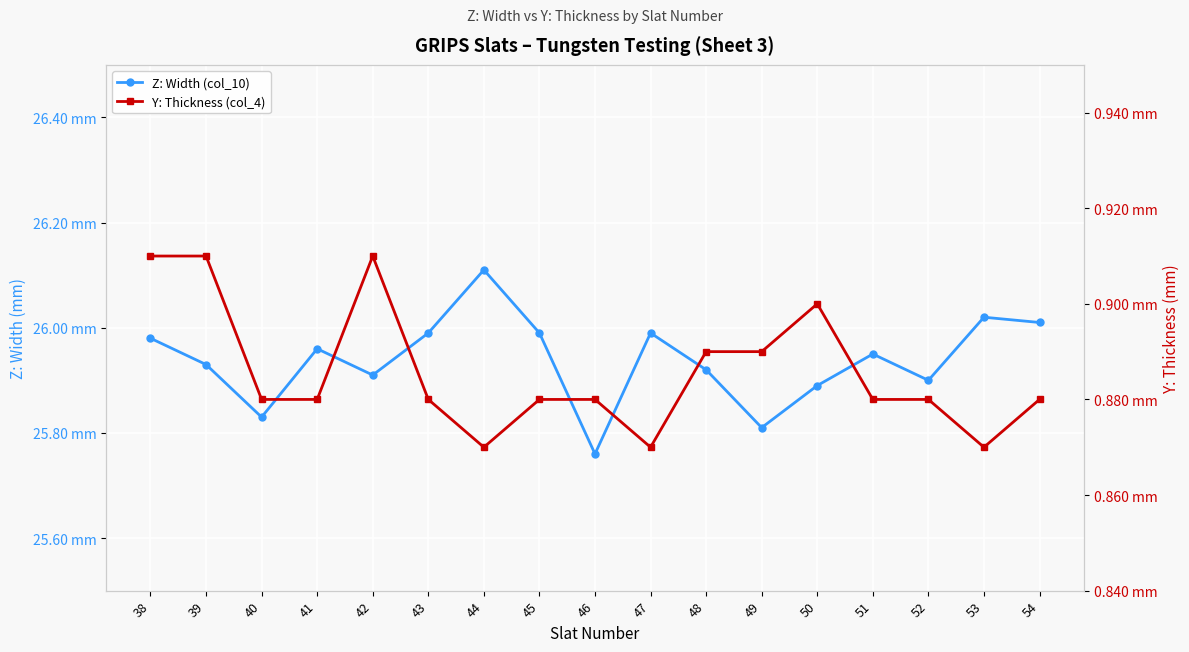

True or false: Z: Width (col_10) and Y: Thickness (col_4) intersect in this chart.

False